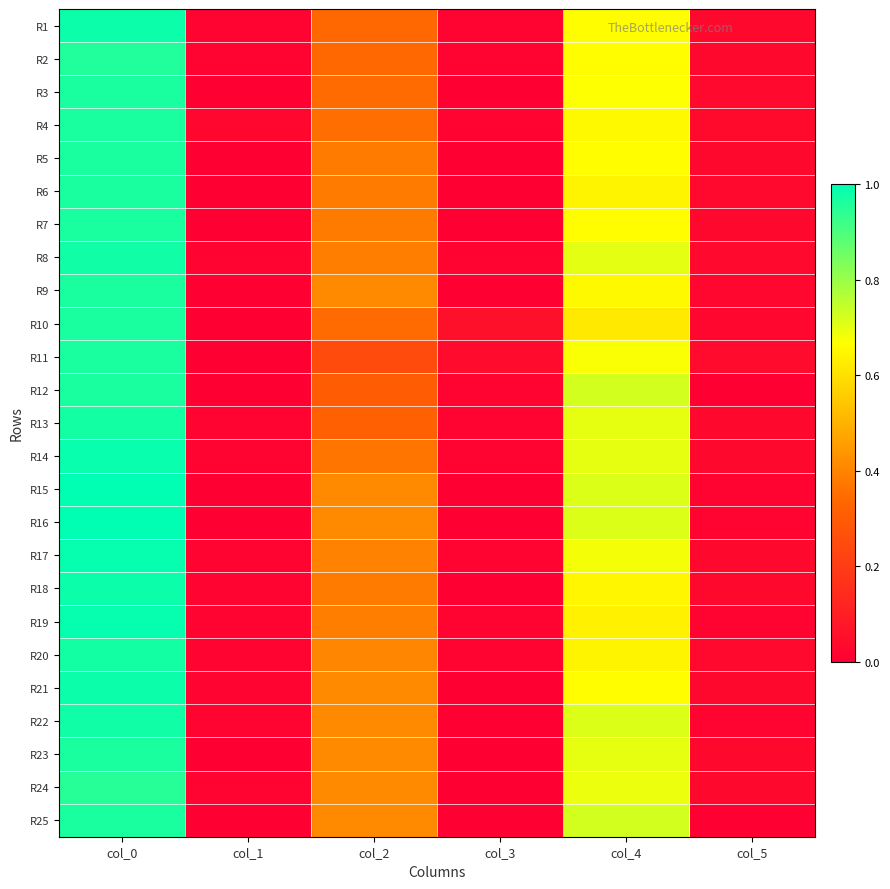

Which label corresponds to the largest value in the chart?

col_0